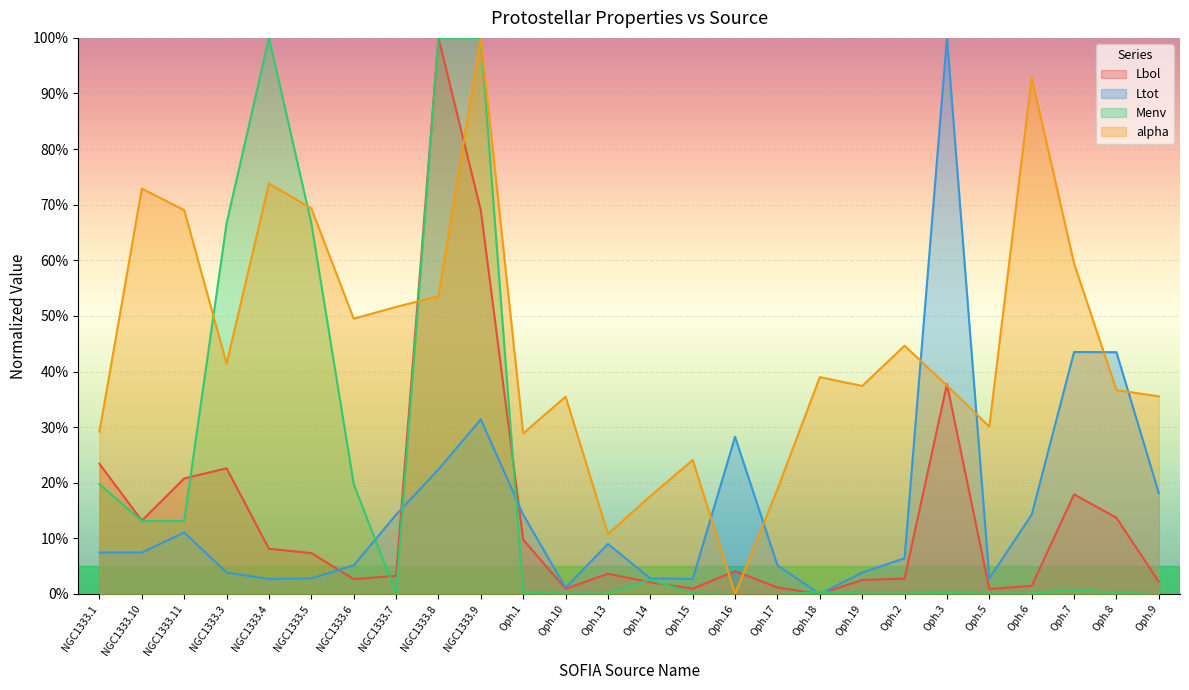

True or false: Lbol has a value of 2.2 at Oph.9.

True